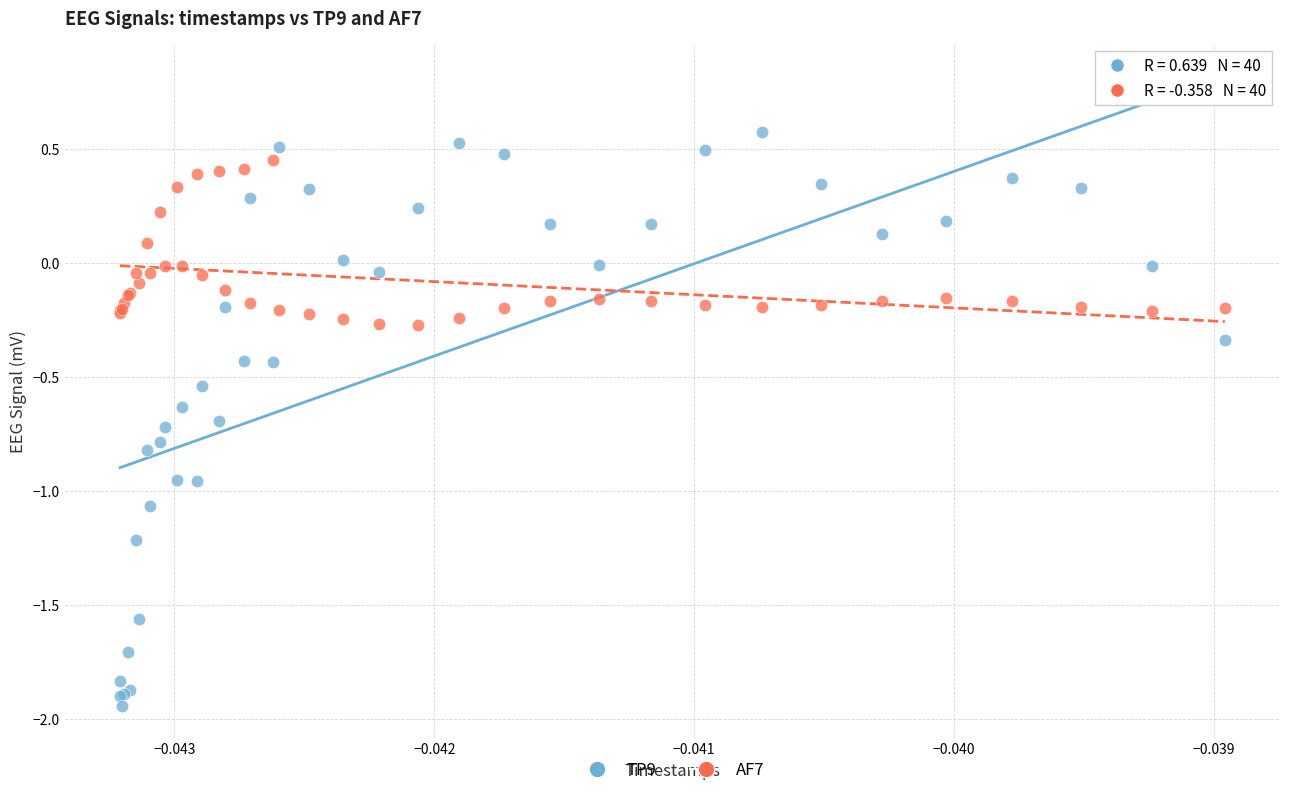

Which series has the widest spread of Y values?

TP9